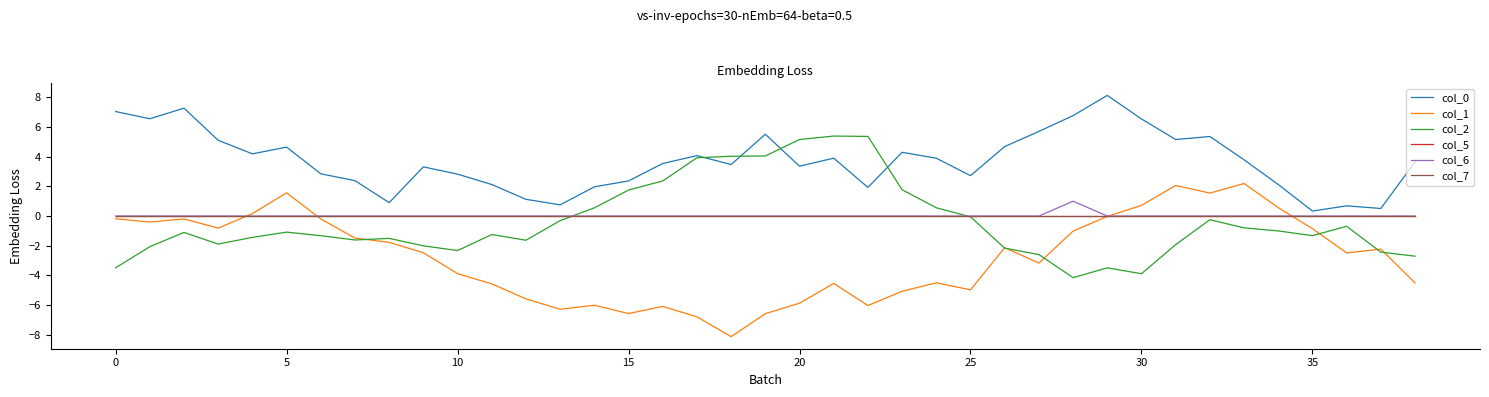

Which series has the widest spread of values?

col_1